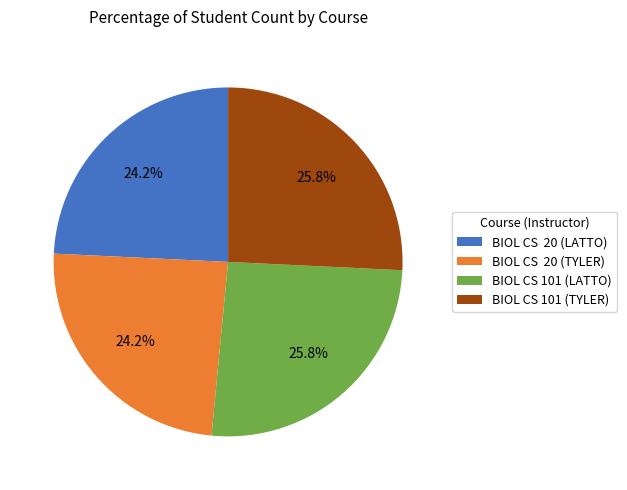

To the nearest percent, what percentage of the pie is BIOL CS 101 (TYLER)?

26%